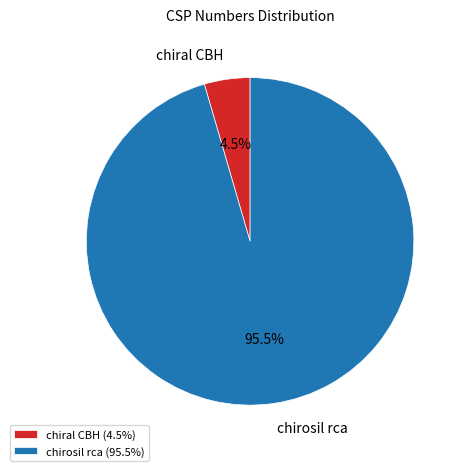

What is the ratio of the value at chirosil rca to the value at chiral CBH?

21.2